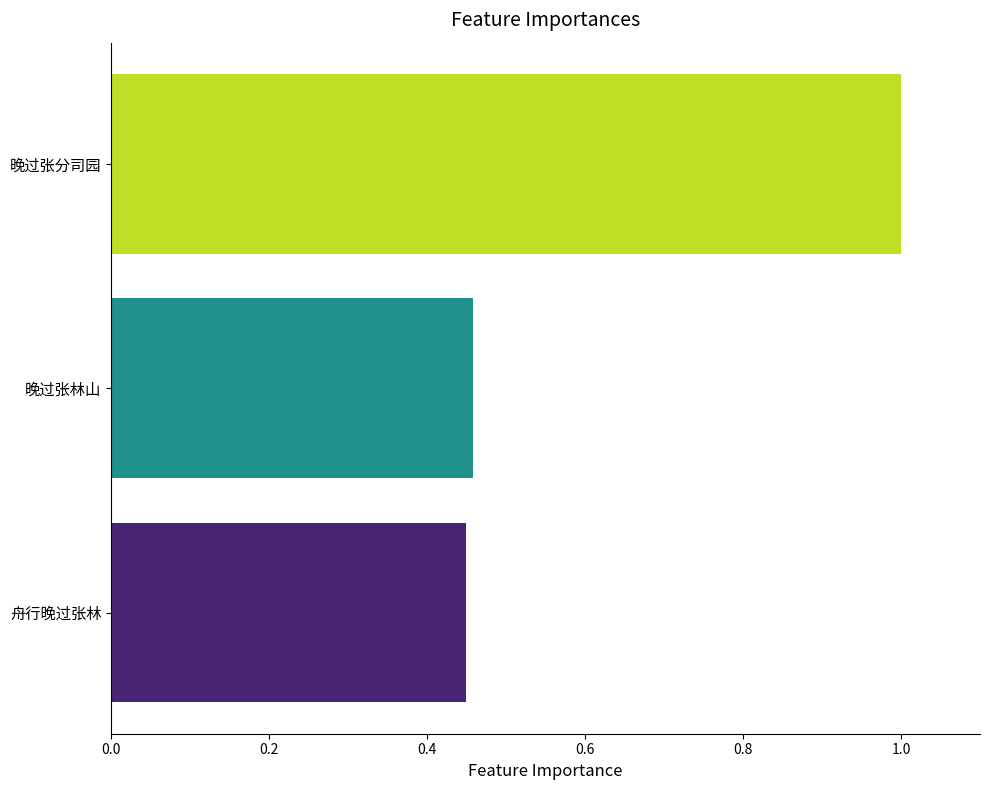

Between 舟行晚过张林 and 晚过张分司园, which is larger?

晚过张分司园